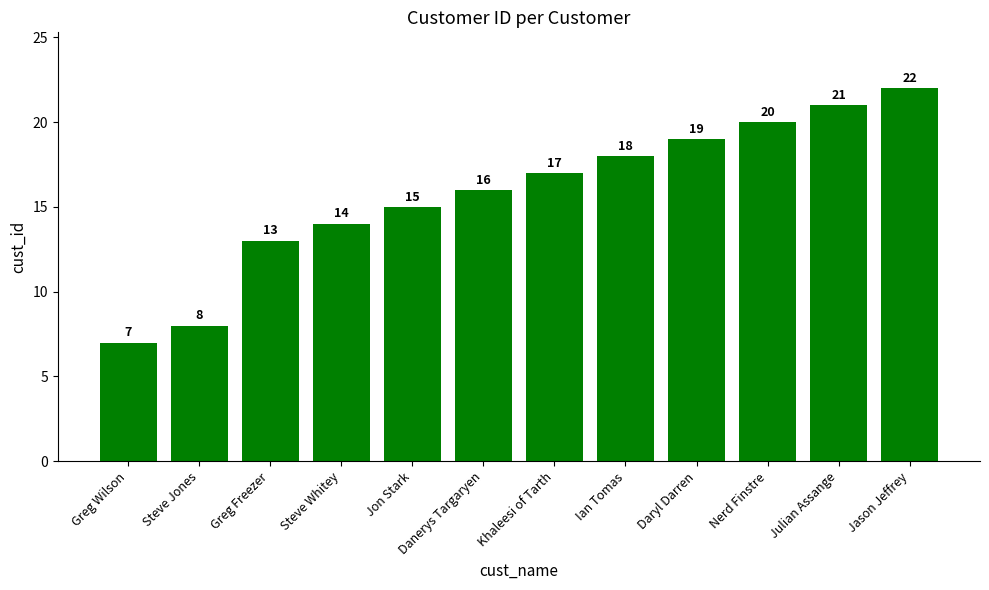

What is the greatest value displayed?

22